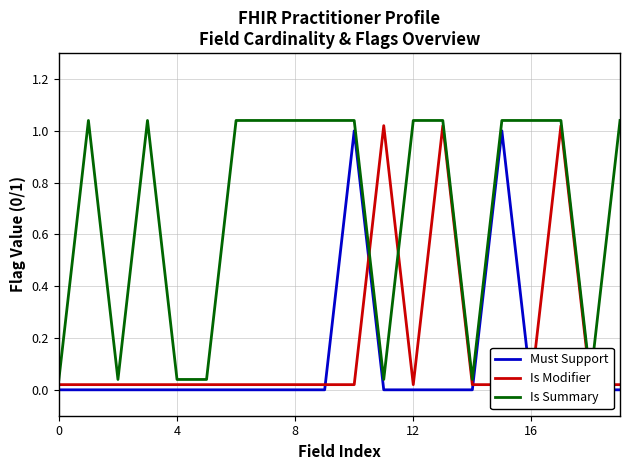

What is the label of the 11th point from the left?

10